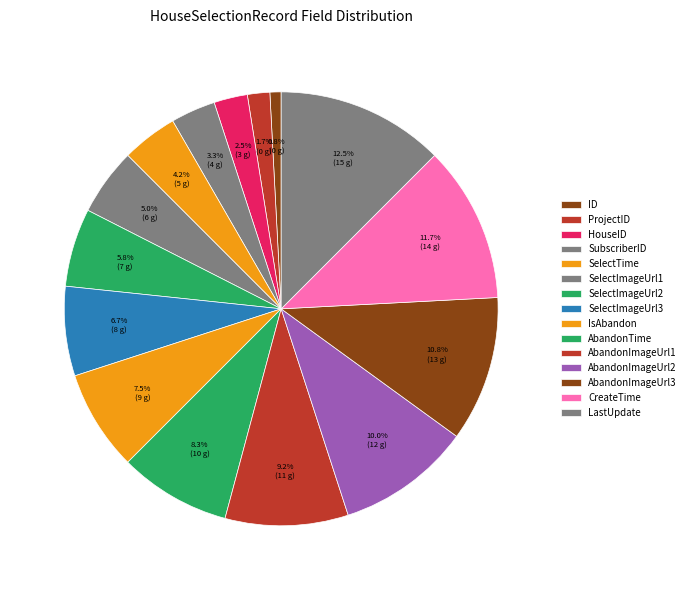

How many slices are in this pie chart?

15